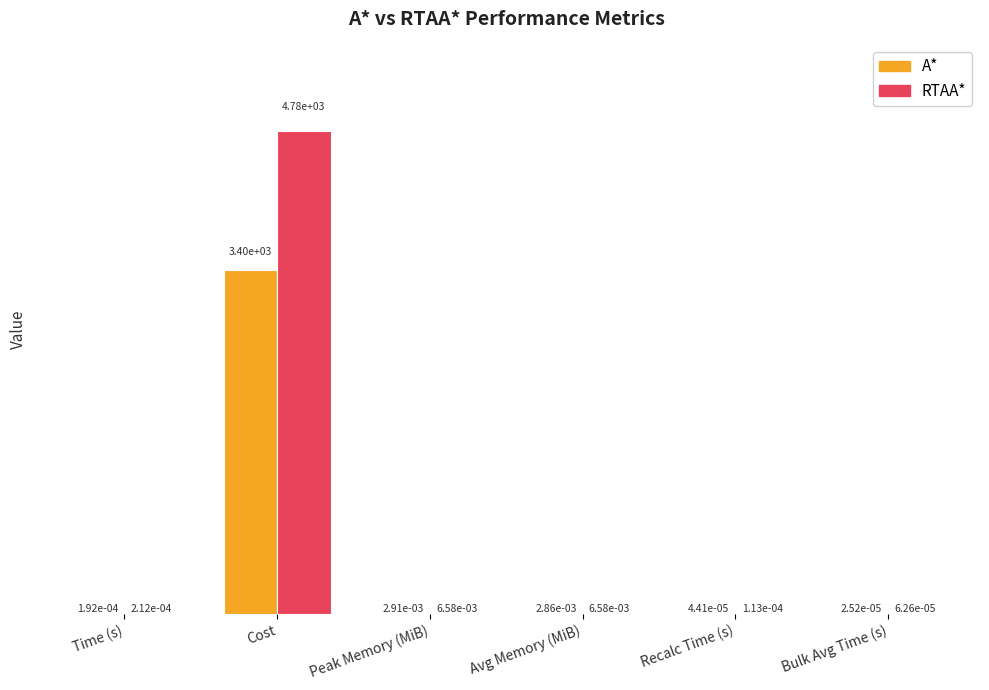

What is the sum of all RTAA* values?

4781.1